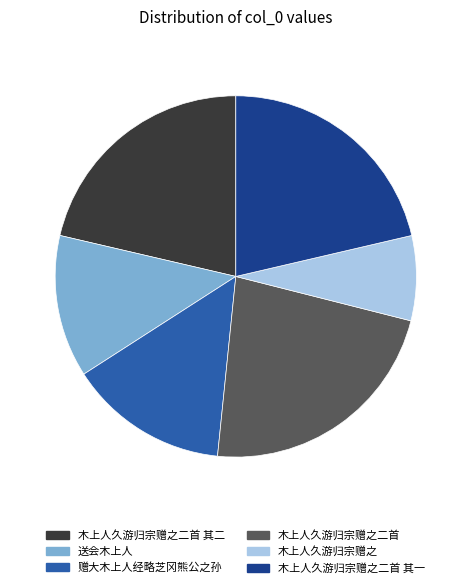

Approximately how many times larger is the value at 木上人久游归宗赠之二首 其二 compared to 木上人久游归宗赠之?

2.8